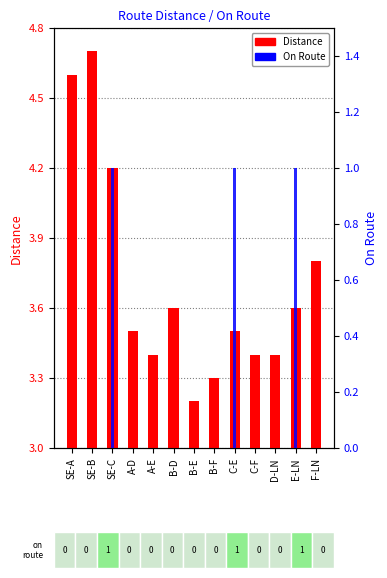

What is the average value of the Distance series?

3.7